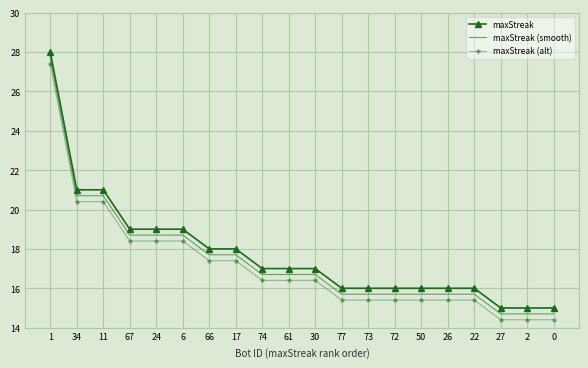

What is the smallest value displayed?

14.4